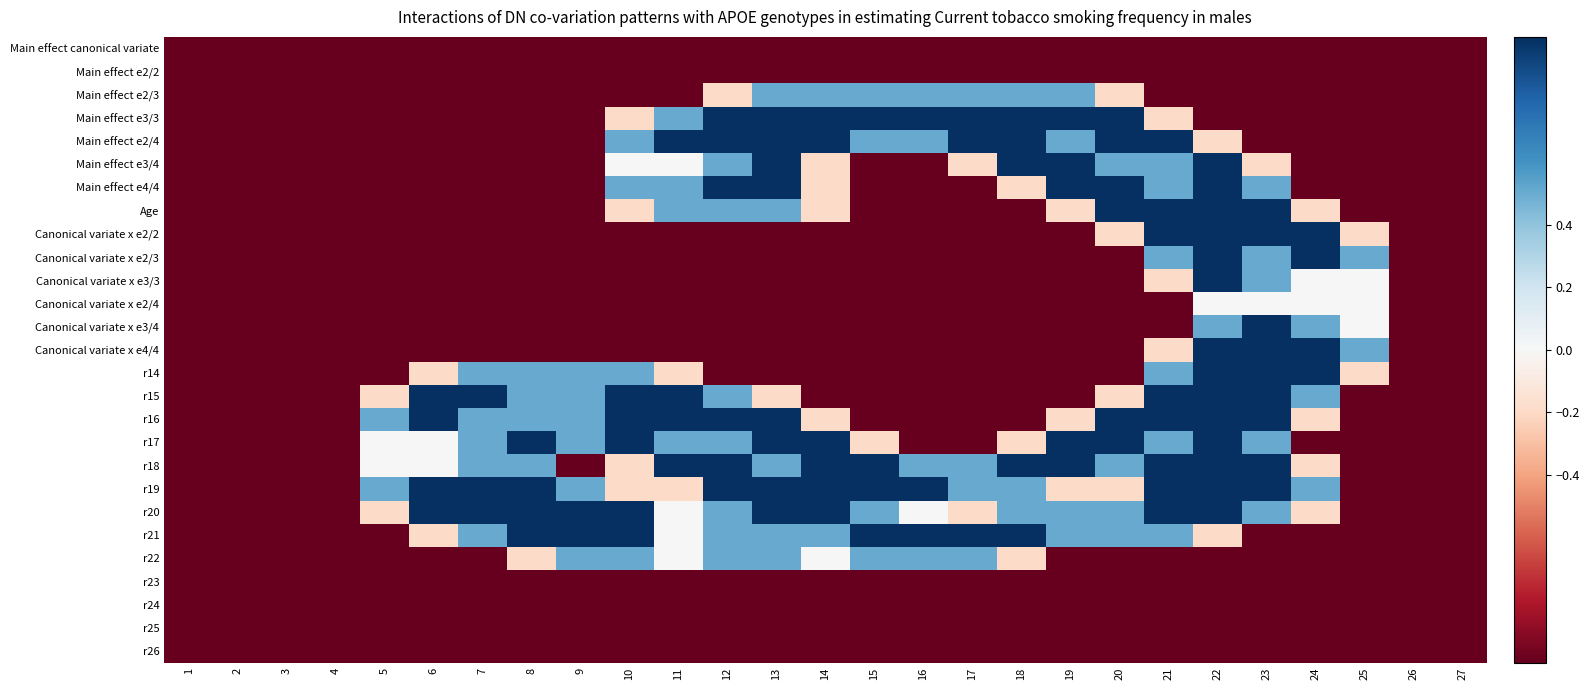

Rank the series at 17 from lowest to highest value.

Main effect canonical variate, Main effect e2/2, Main effect e4/4, Age, Canonical variate x e2/2, Canonical variate x e2/3, Canonical variate x e3/3, Canonical variate x e2/4, Canonical variate x e3/4, Canonical variate x e4/4, r14, r15, r16, r17, r23, r24, r25, r26, Main effect e3/4, r20, Main effect e2/3, r18, r19, r22, Main effect e3/3, Main effect e2/4, r21